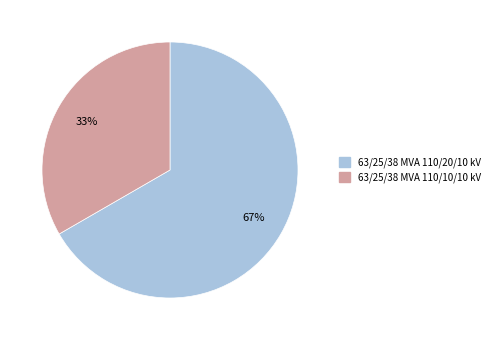

Between 63/25/38 MVA 110/10/10 kV and 63/25/38 MVA 110/20/10 kV, which is larger?

63/25/38 MVA 110/20/10 kV